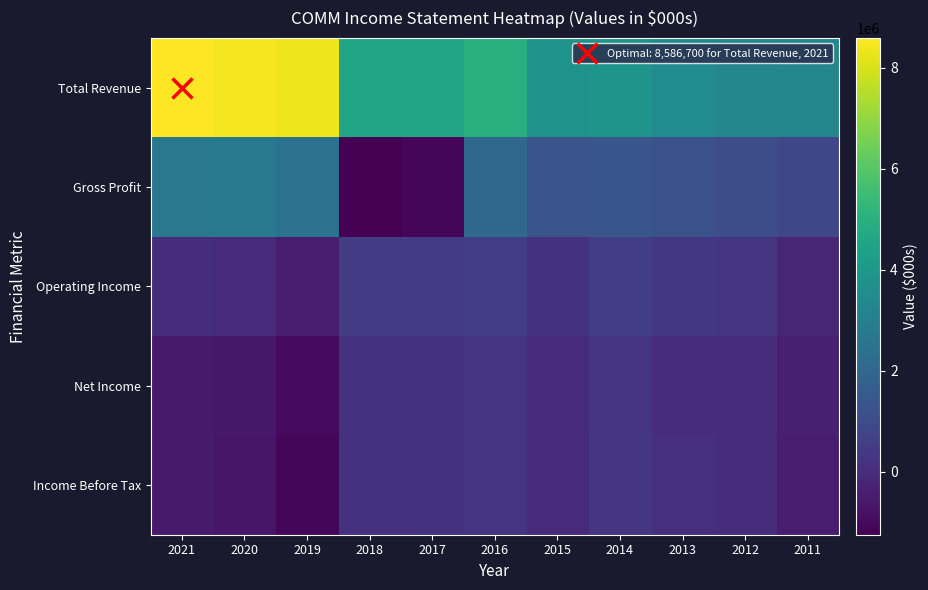

Which series has the largest total across all categories?

Total Revenue